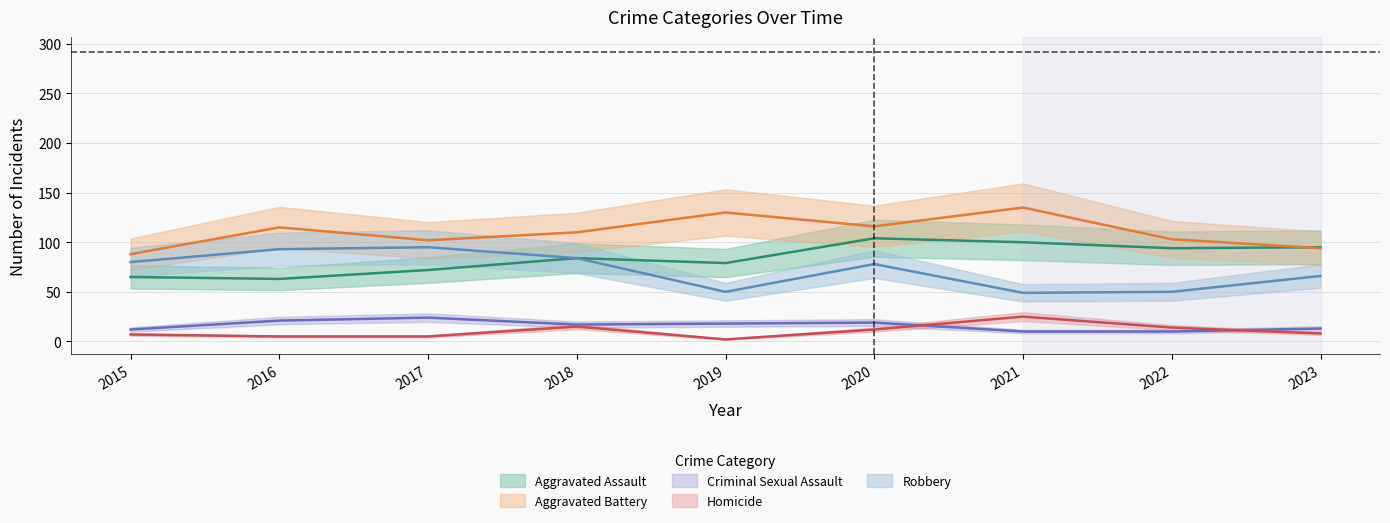

At how many categories does at least one series exceed 102?

6